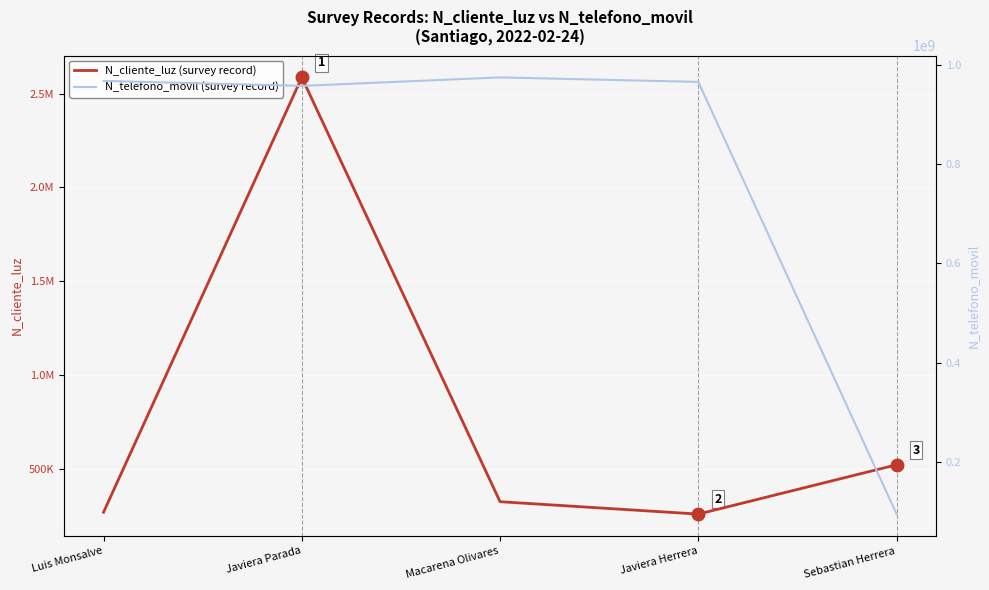

List the labels in order of N_telefono_movil (survey record) value, smallest first.

Sebastian Herrera, Javiera Parada, Javiera Herrera, Luis Monsalve, Macarena Olivares